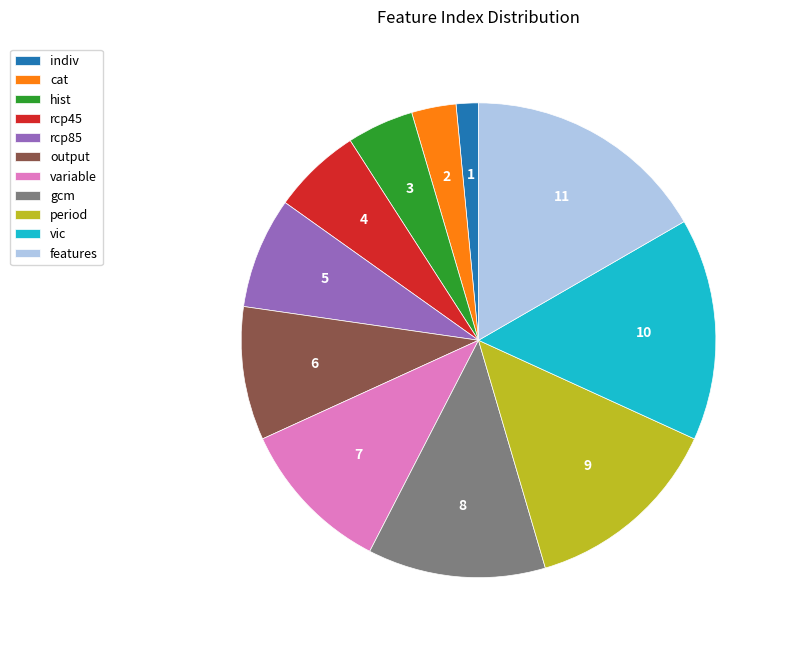

Do hist and variable together represent more than half of the pie?

No